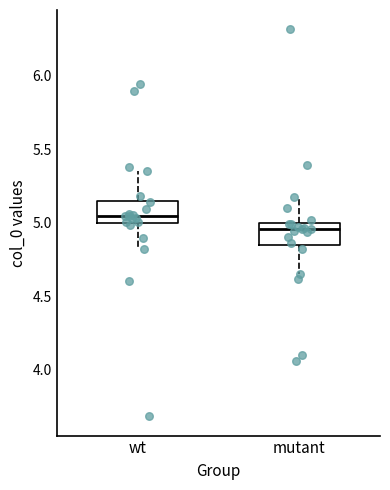

Where does the upper whisker of the box for wt end on the y-axis? The values are not printed on the chart, so give them approximately, as read against the axis.

5.35